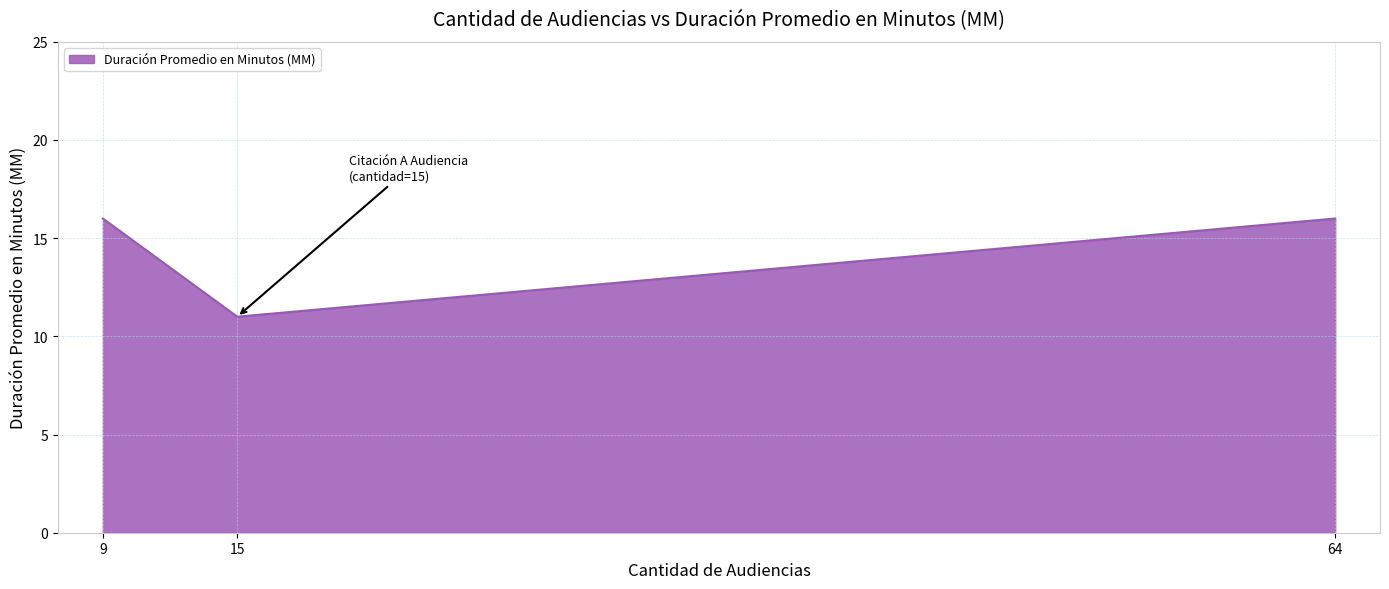

Reading right to left, list all the values displayed in this chart.

16	11	16